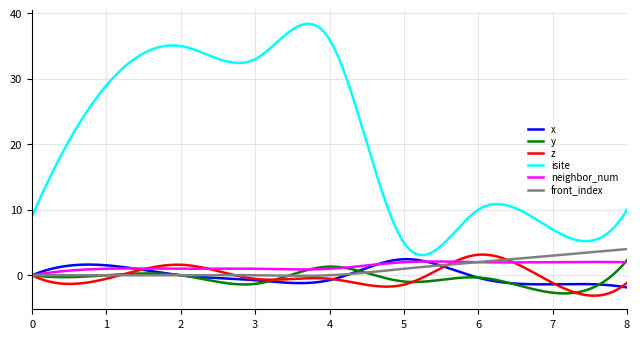

True or false: front_index and isite intersect in this chart.

False